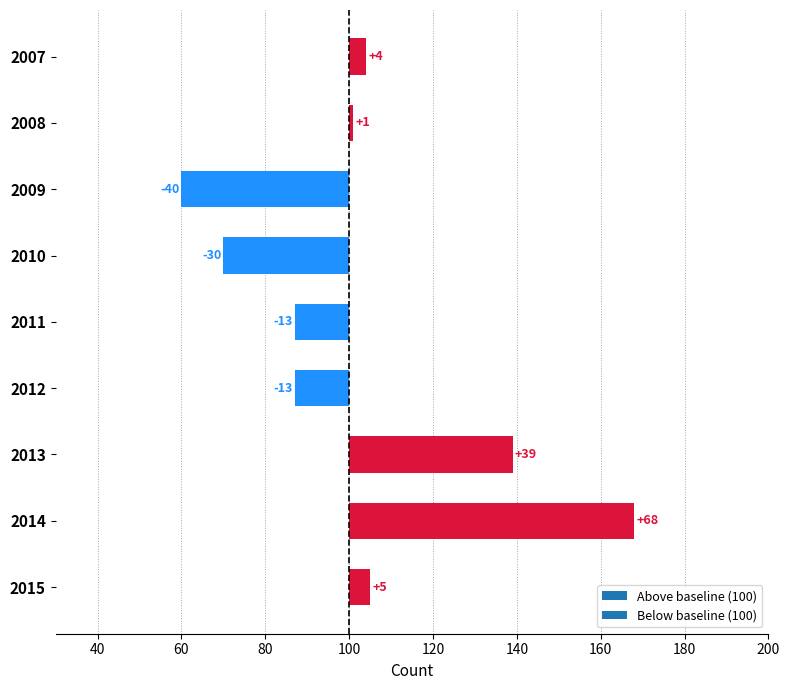

What is the sum of all values?

21